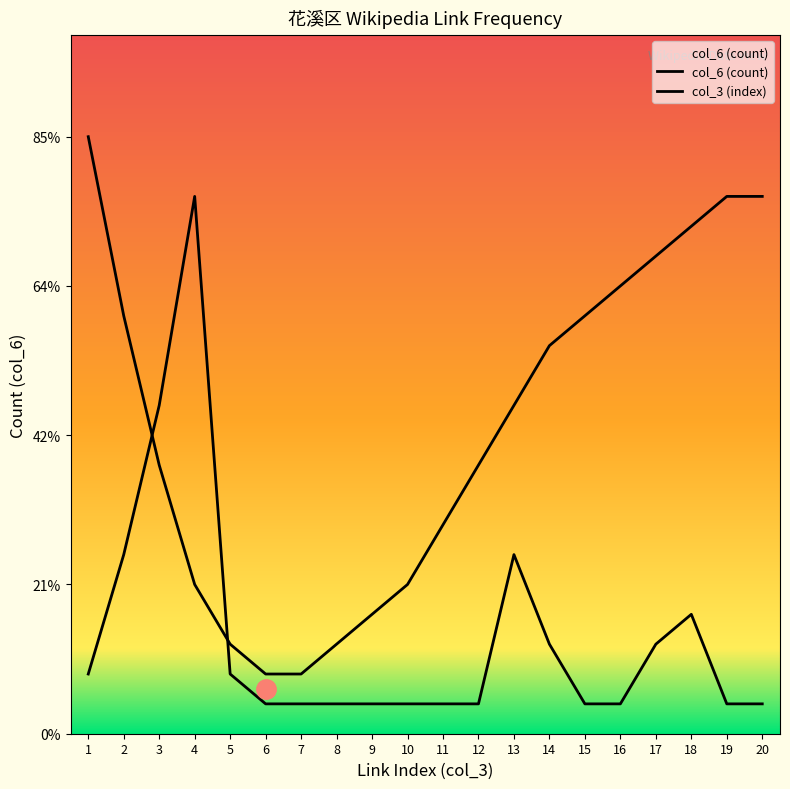

At which category does col_6 (count) reach its first local peak?

4